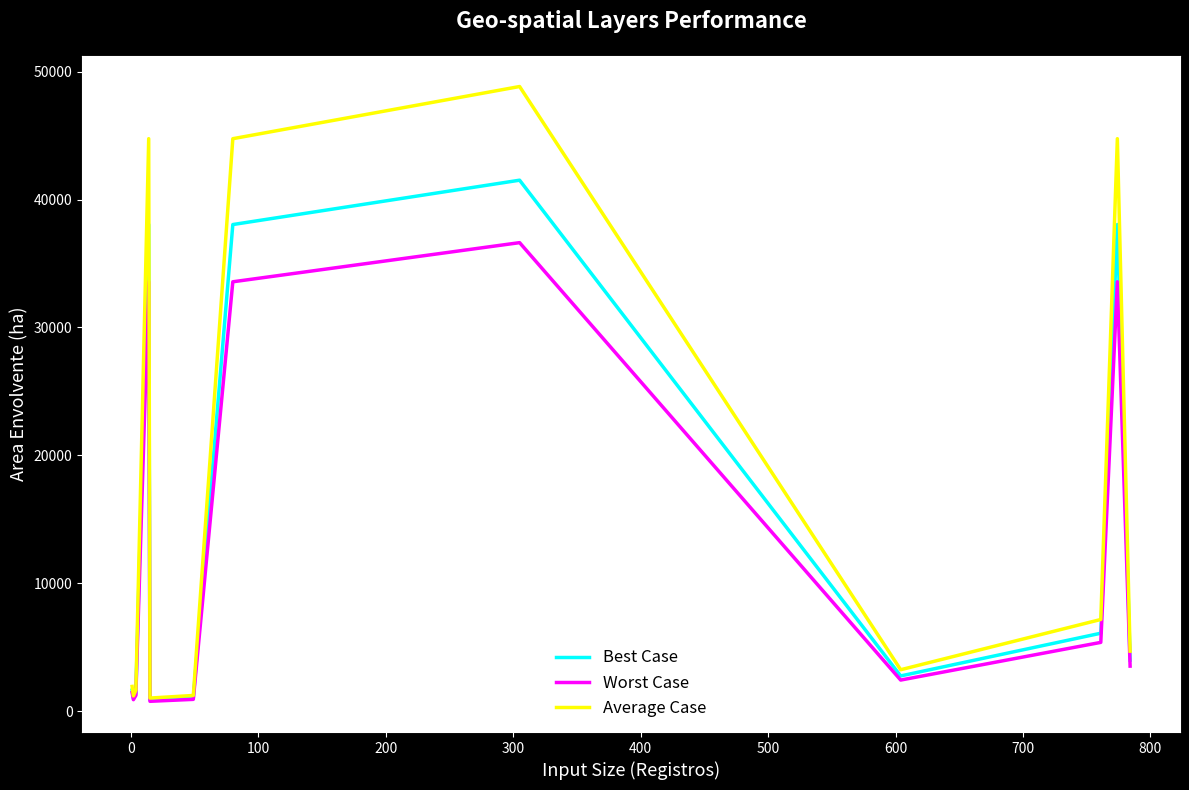

Between 200 and 700, which series saw the biggest shift?

Average Case